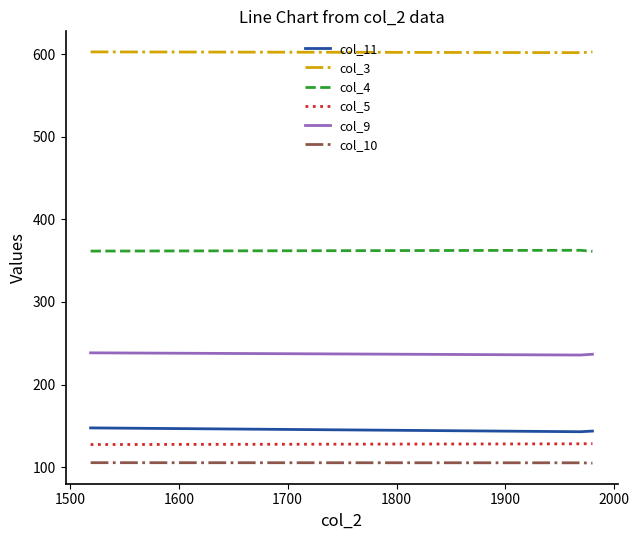

Count the col_5 values in the range 127 to 128.

1